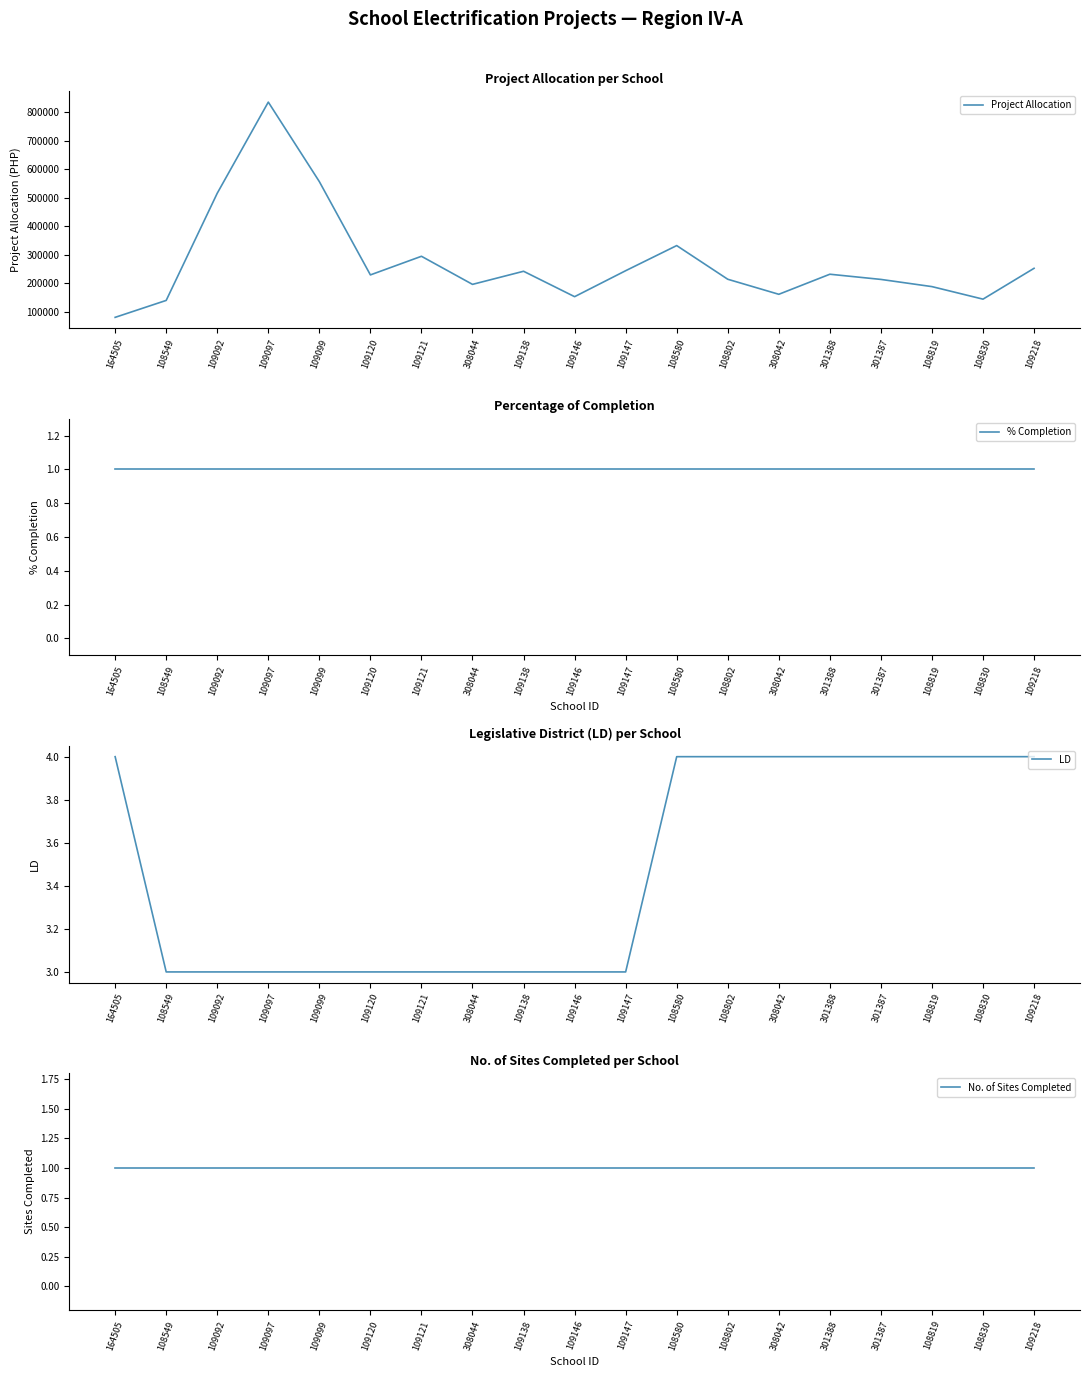

The value of No. of Sites Completed at 164505 is 1.4. True or false?

False